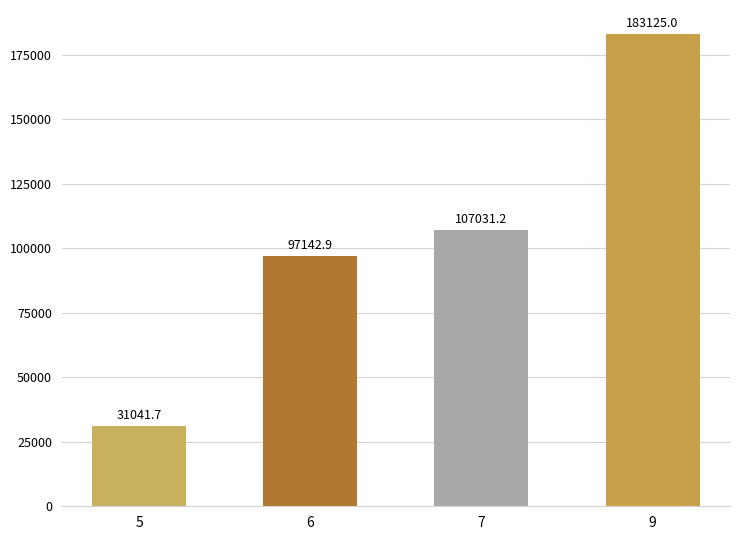

List the labels in order of value, largest first.

9, 7, 6, 5